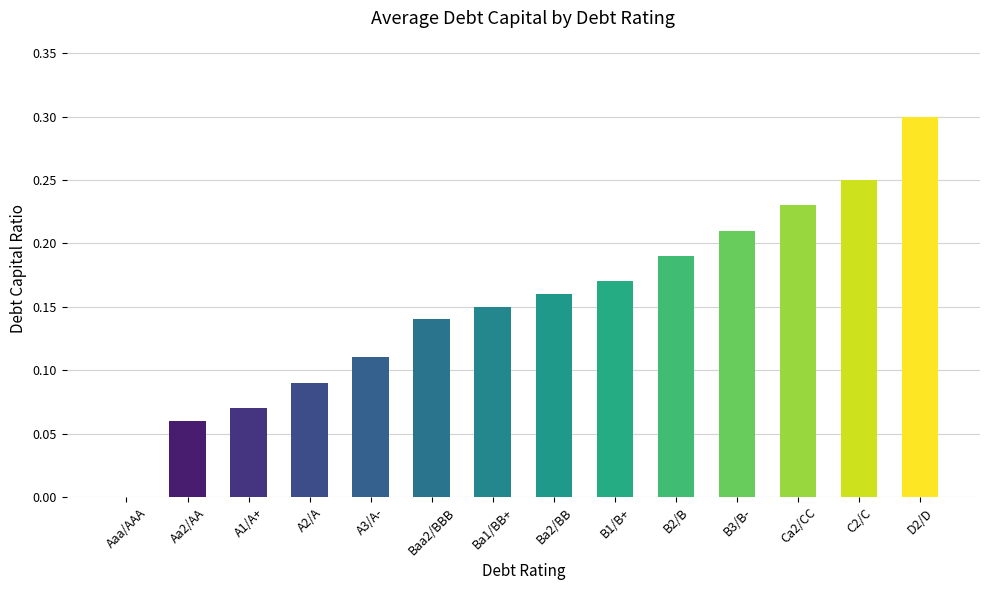

What is the greatest value displayed?

0.3